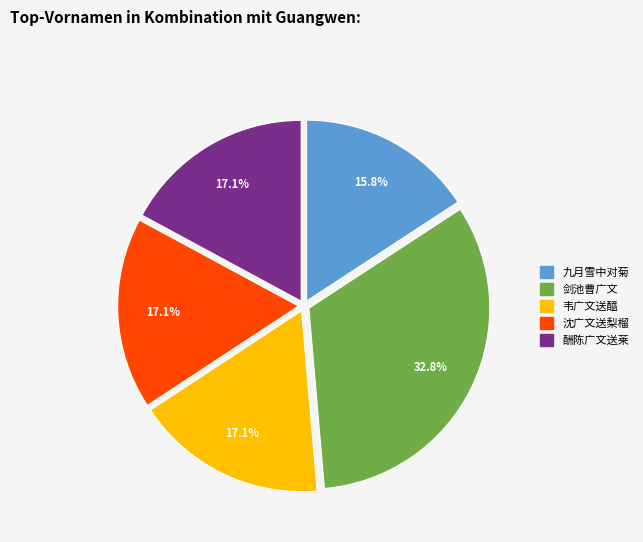

Is there a majority slice in this chart?

No